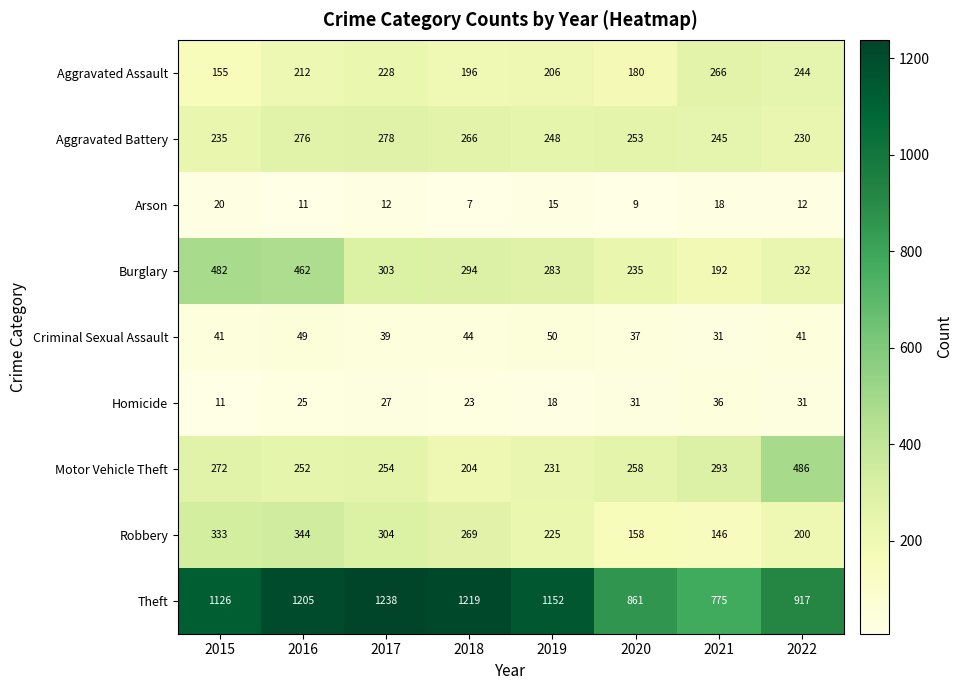

At which label does Burglary first exceed 294?

2015